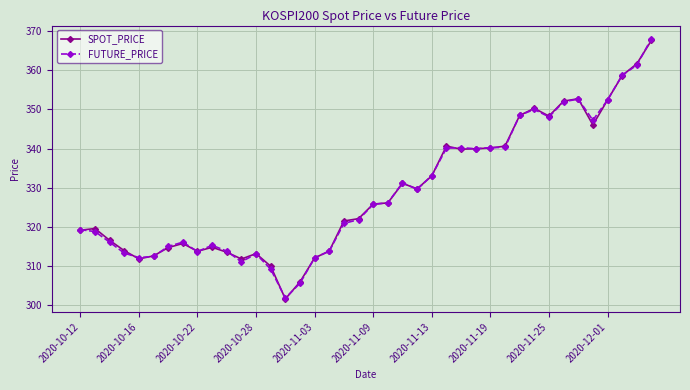

How many categories are shown in the chart?

40